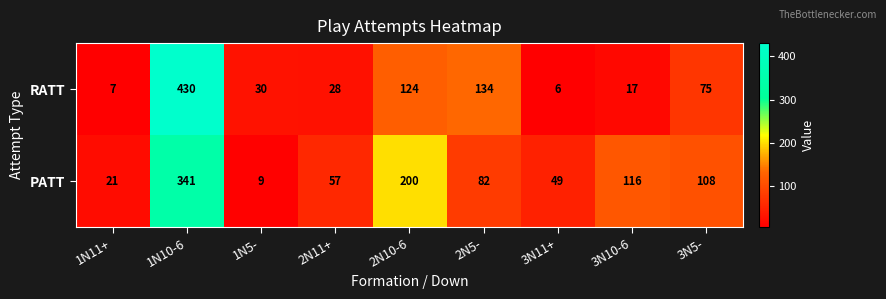

At which label does PATT reach its peak?

1N10-6